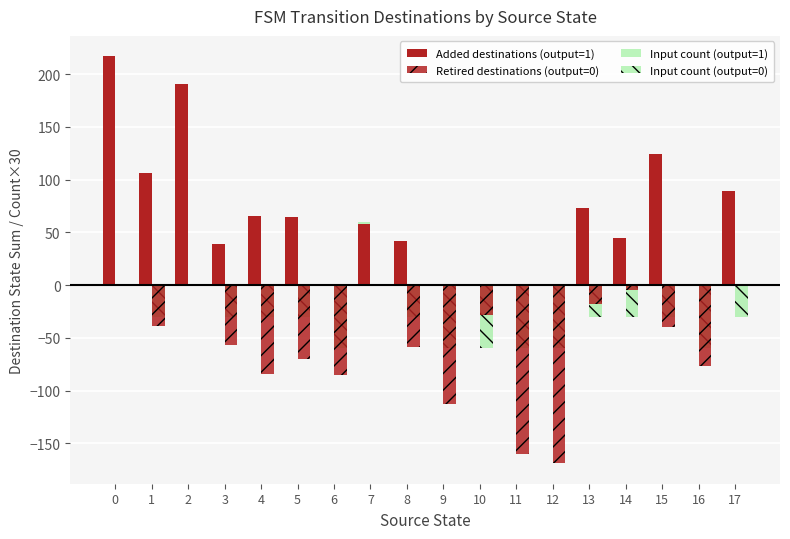

Reading left to right, transcribe all the data shown in this chart.

Added destinations (output=1): 0=217	1=106	2=191	3=39	4=66	5=65	6=0	7=58	8=42	9=0	10=0	11=0	12=0	13=73	14=45	15=124	16=0	17=89
Retired destinations (output=0): 0=0	1=-39	2=0	3=-57	4=-84	5=-70	6=-85	7=0	8=-59	9=-113	10=-28	11=-160	12=-169	13=-18	14=-5	15=-40	16=-77	17=0
Input count (output=1): 0=60	1=30	2=60	3=30	4=30	5=30	6=0	7=60	8=30	9=0	10=0	11=0	12=0	13=30	14=30	15=30	16=0	17=30
Input count (output=0): 0=0	1=-30	2=0	3=-30	4=-30	5=-30	6=-60	7=0	8=-30	9=-60	10=-60	11=-60	12=-60	13=-30	14=-30	15=-30	16=-60	17=-30